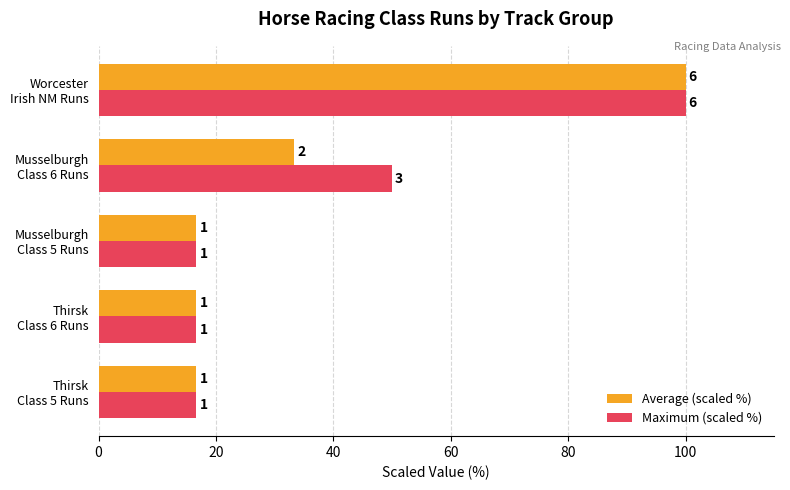

What are all the series names shown in the legend?

Average (scaled %), Maximum (scaled %)